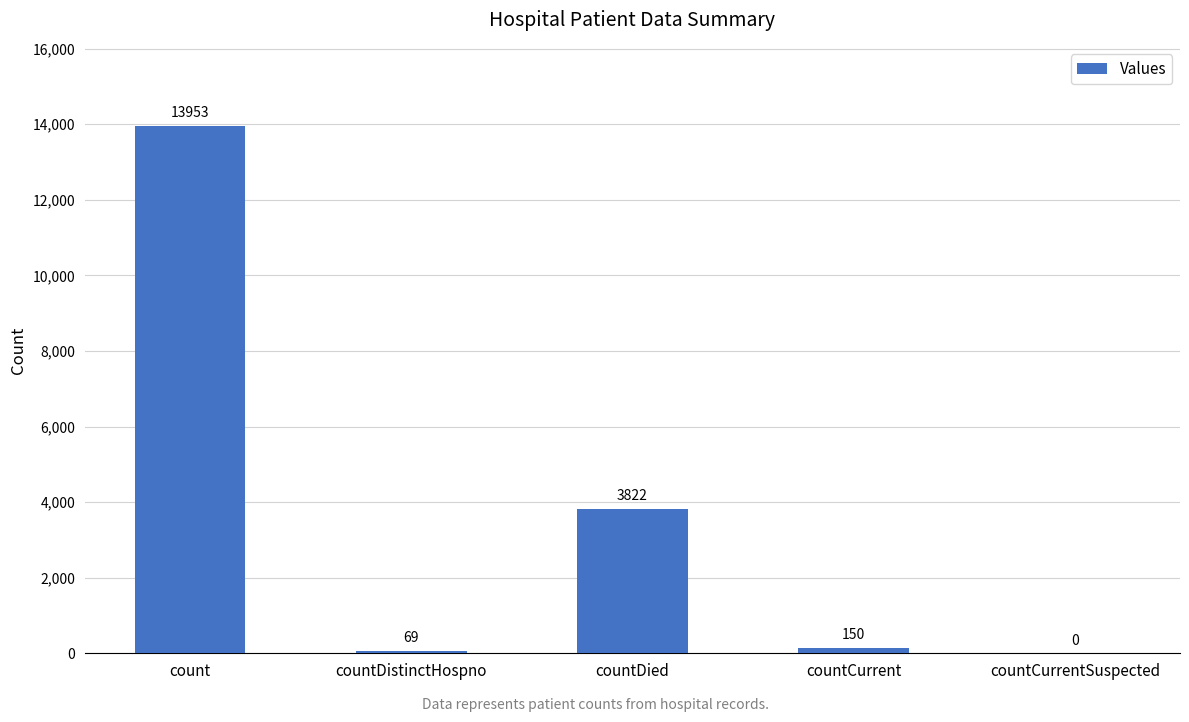

What is the sum of all values?

17994